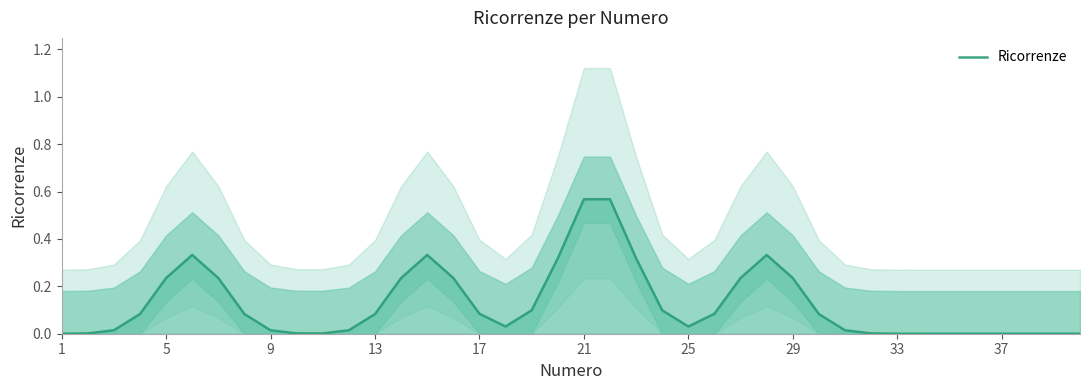

Does the chart have visible grid lines?

No